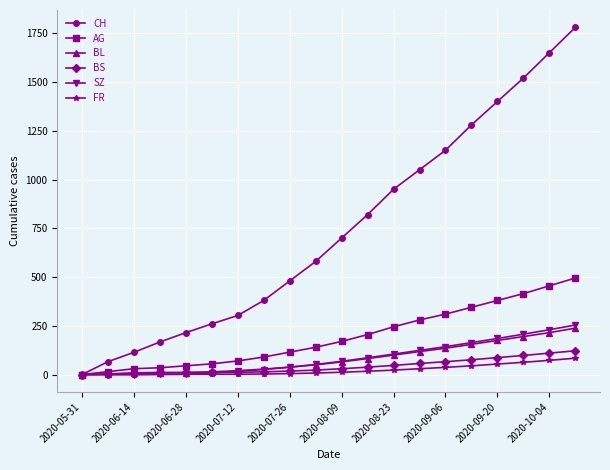

Which series has the largest range (max minus min)?

CH